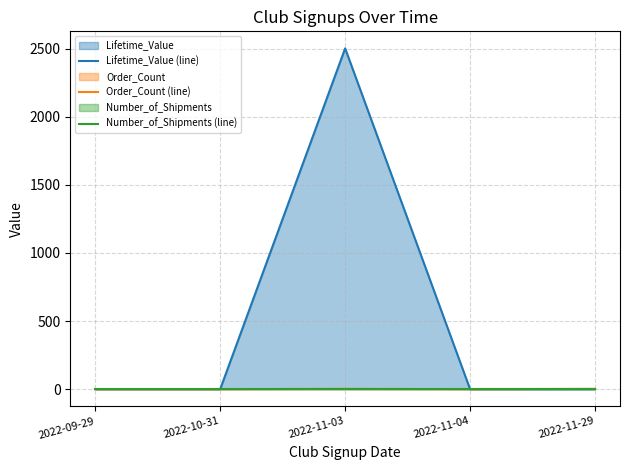

Reading left to right, transcribe all the data shown in this chart.

Lifetime_Value (line): 0.0	0.0	2501.3	0.0	0.0
Order_Count (line): 0.0	0.0	2.0	0.0	2.0
Number_of_Shipments (line): 0.0	0.0	0.0	0.0	0.0